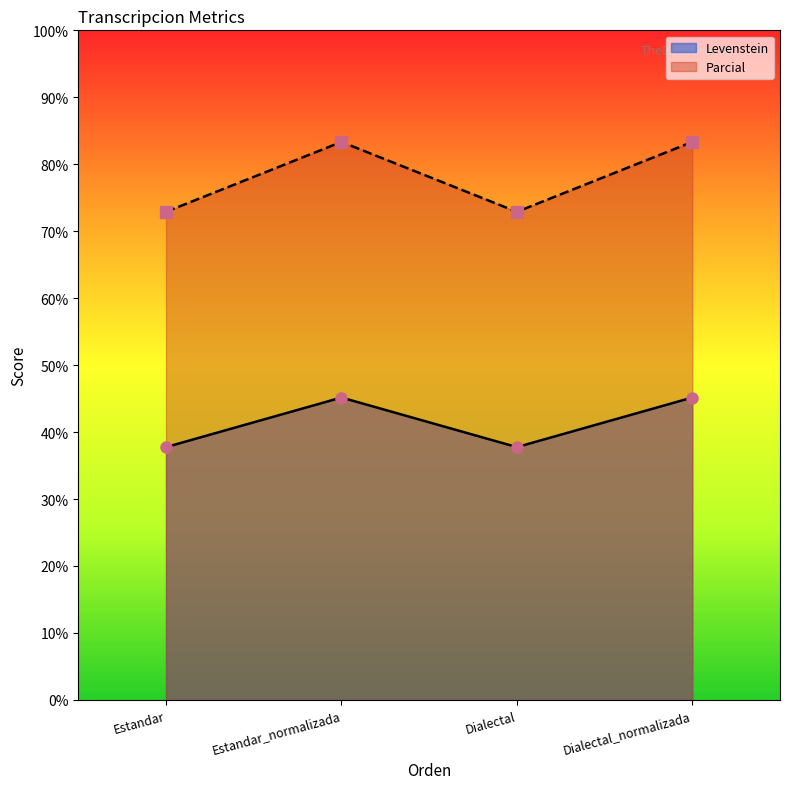

What is the label of the 1st point from the right?

Dialectal_normalizada